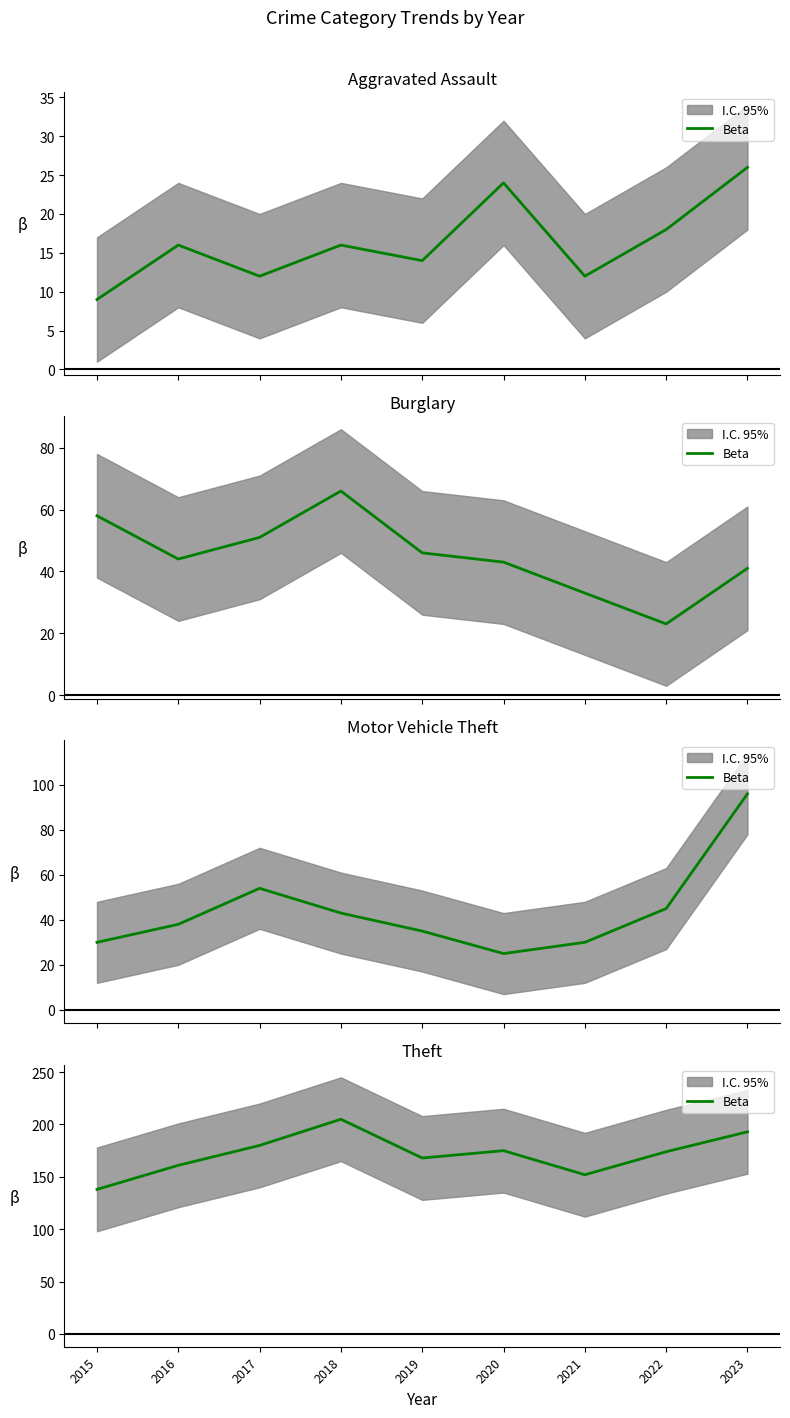

True or false: the data shows 121 at 2020.

False